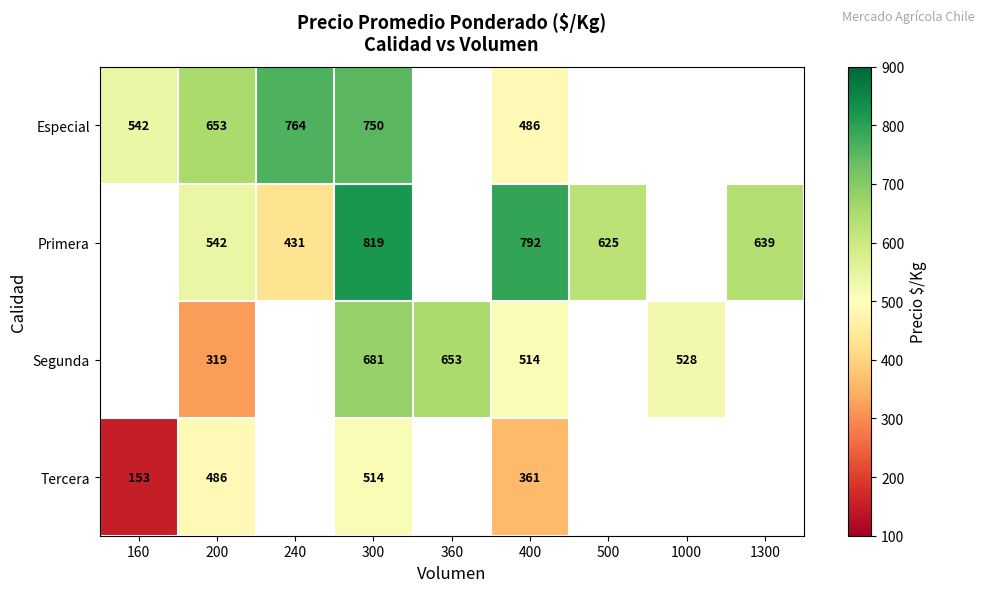

What is the spread (max minus min) of values at 400?

431